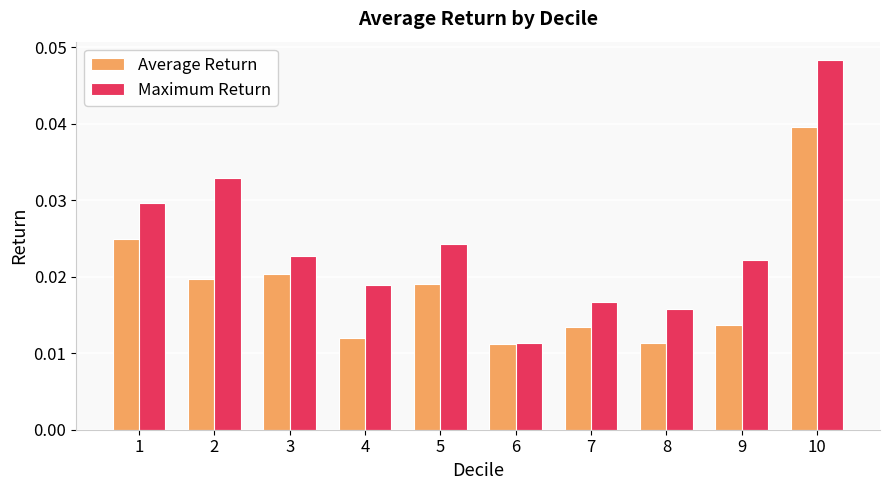

Which category has the lowest value in the Maximum Return series?

6